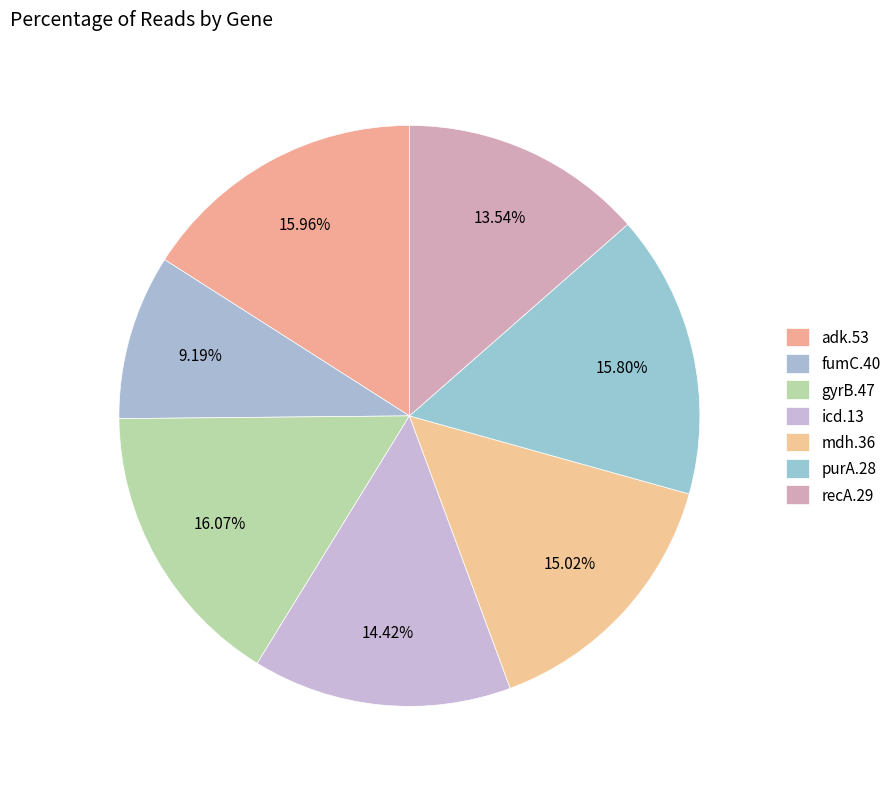

How many segments does this pie chart have?

7